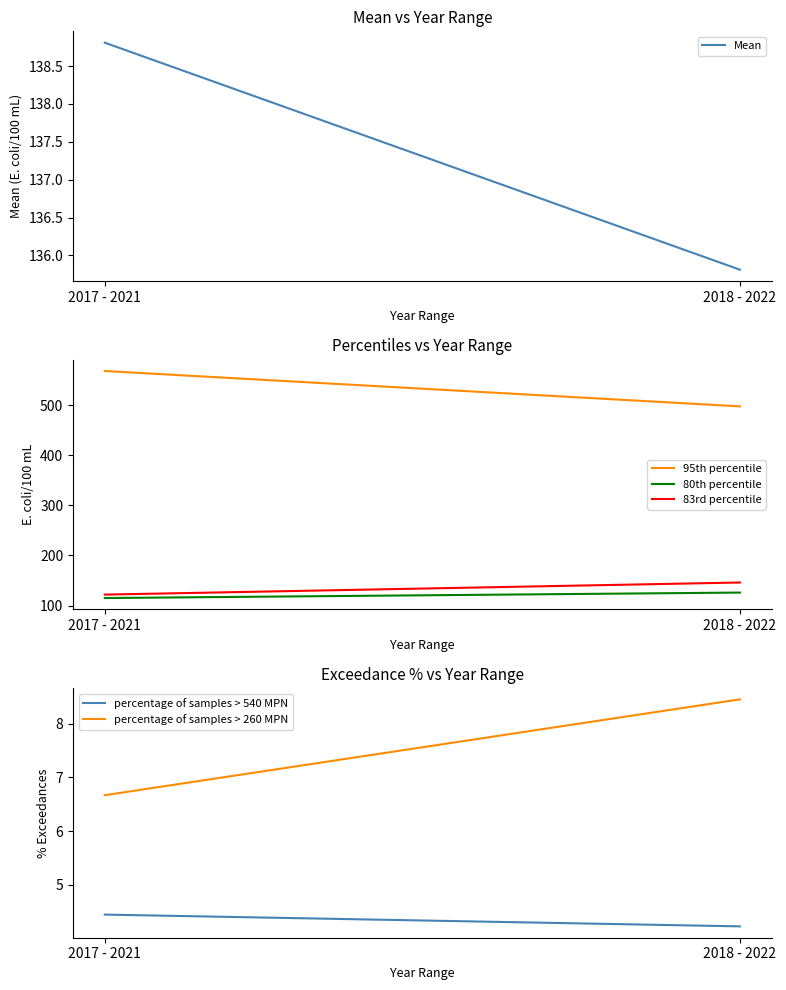

Does the chart have visible grid lines?

No